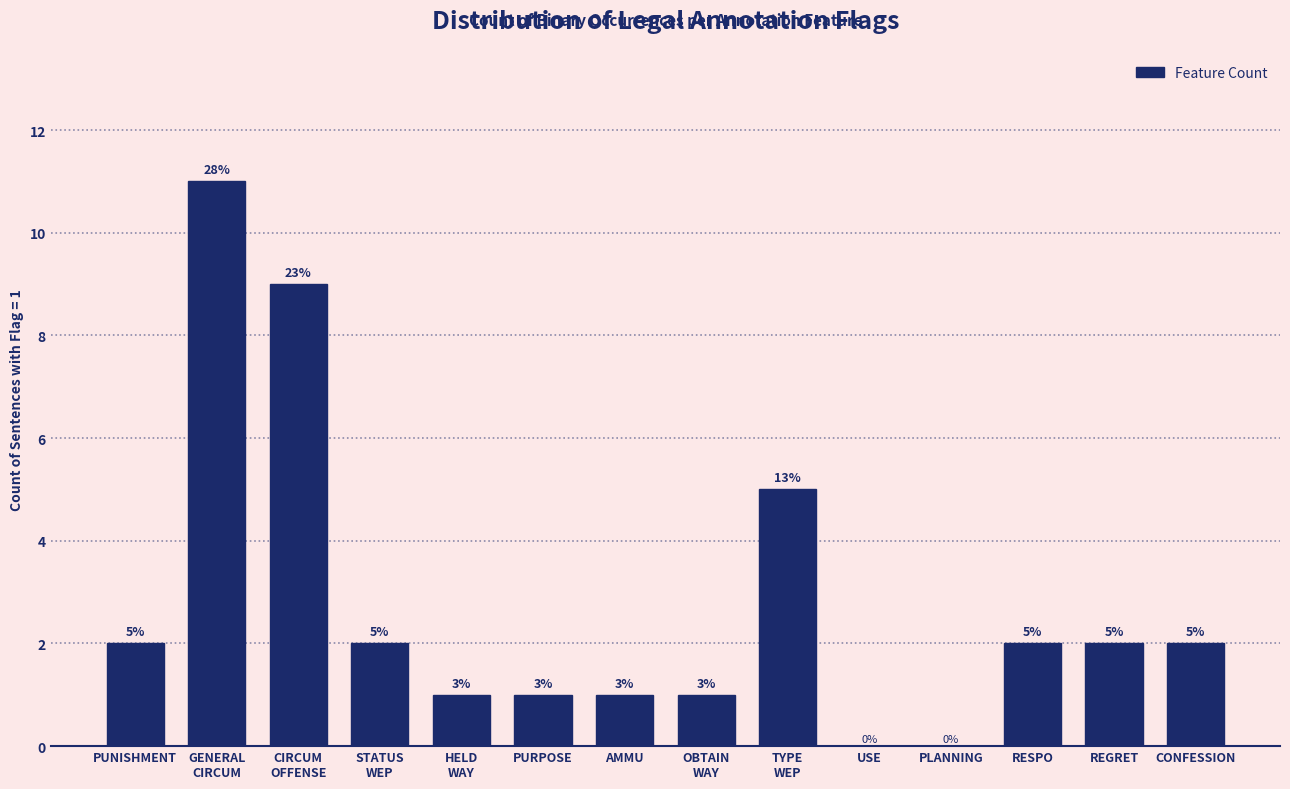

What is the sum of all values?

39